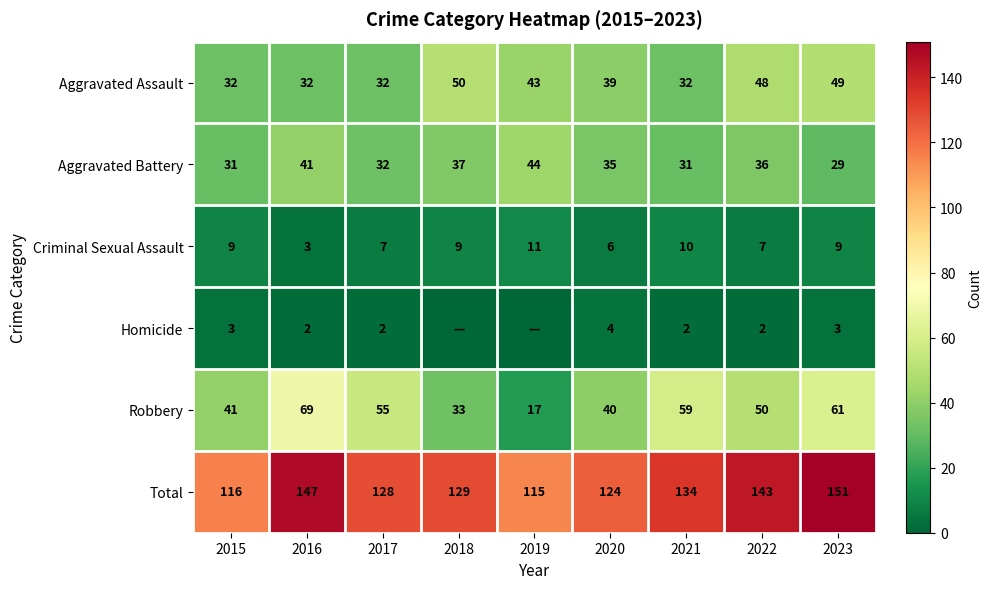

True or false: Total has a value of 181 at 2020.

False